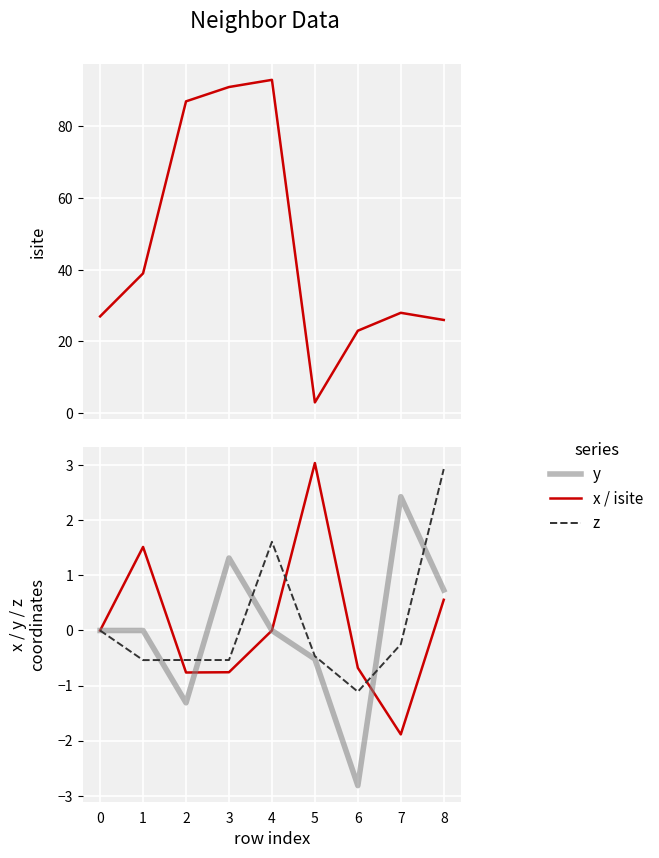

How many values in the z series exceed 0?

2